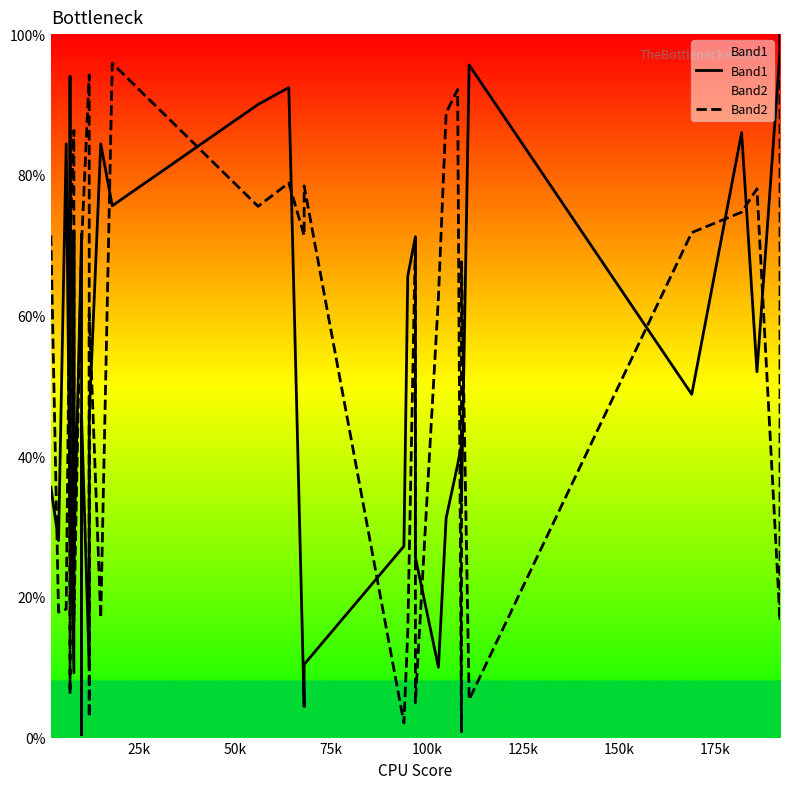

Which series has the largest total across all categories?

Band2